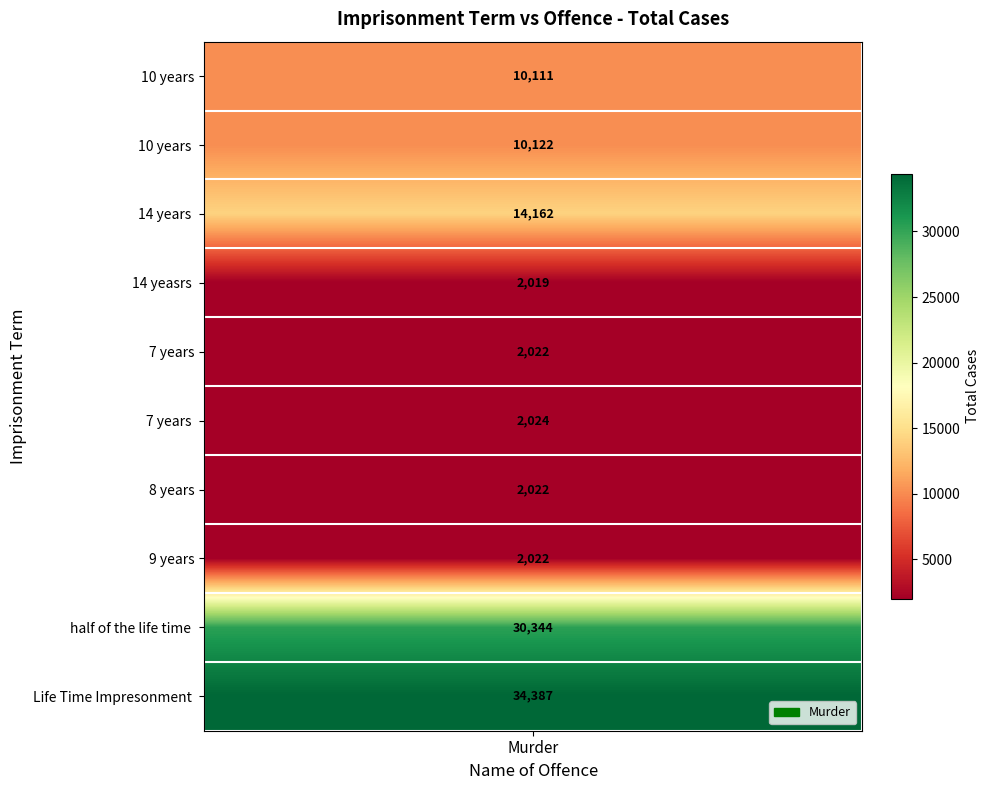

What is the difference between the values at 8 years and 10 years?

8089